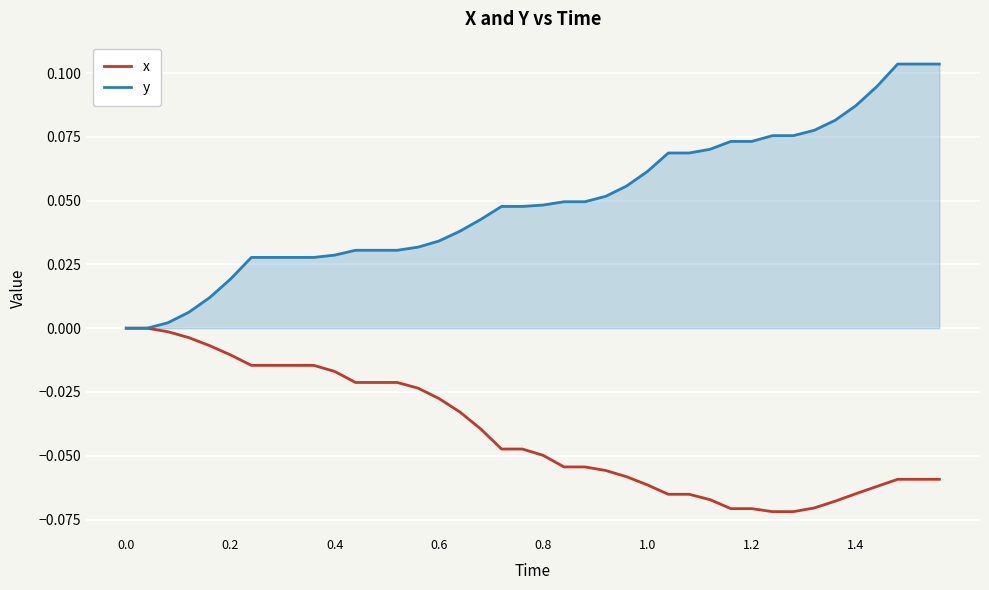

Which series has the largest total across all categories?

y